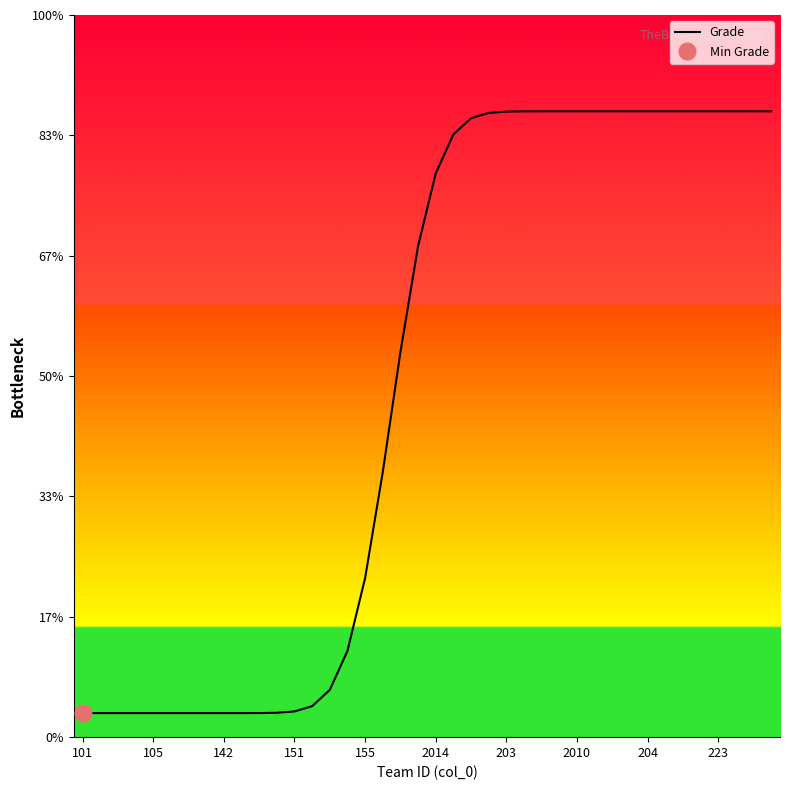

What is the label of the 23rd point from the left?

22